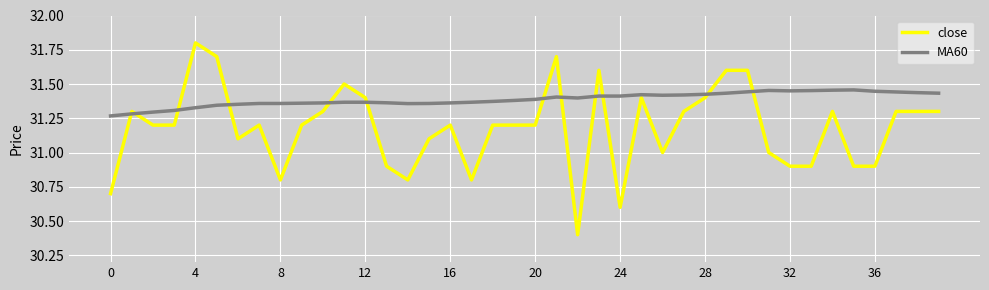

Rank the series by their average value, from lowest to highest.

close, MA60